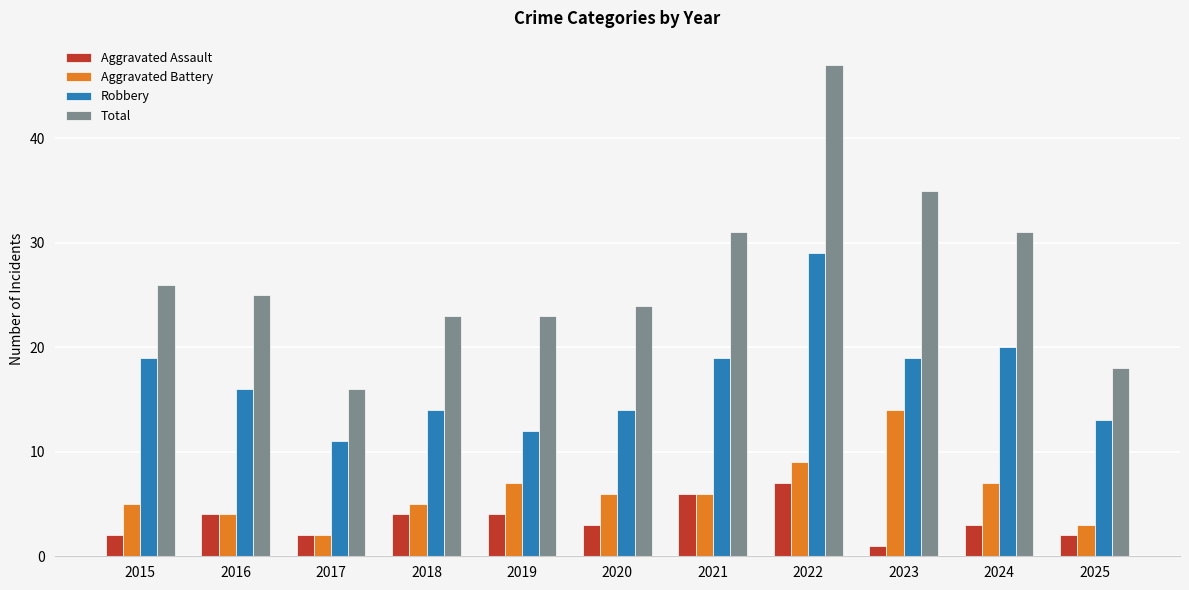

The value of Aggravated Assault at 2023 is 1. True or false?

True